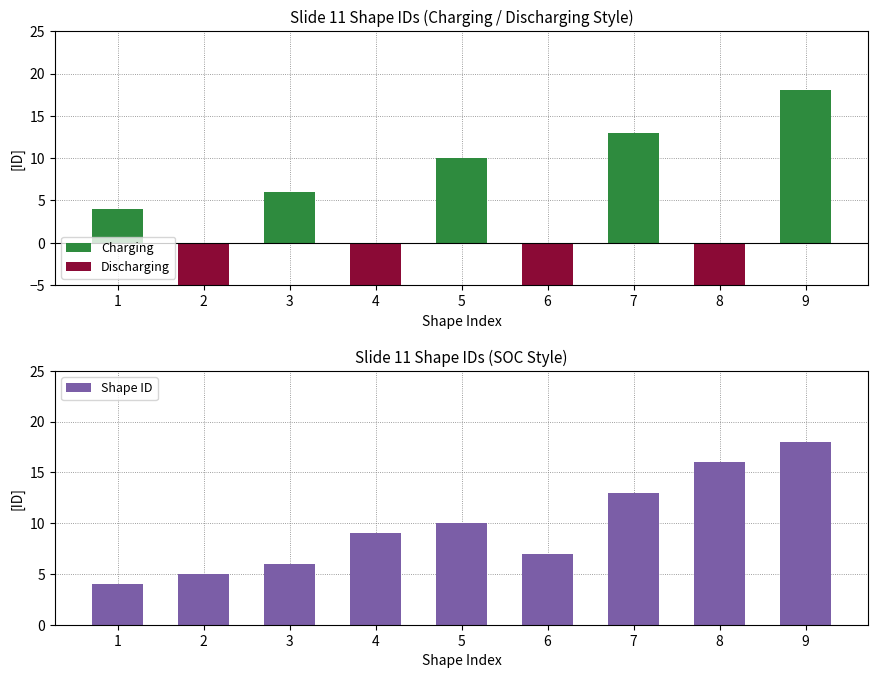

What is the average value of the Shape ID series?

10